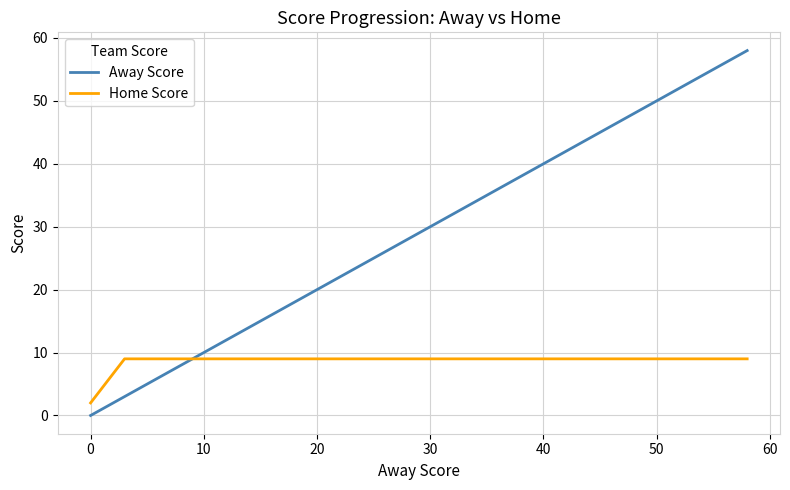

Reading left to right, list all the values displayed in this chart.

Away Score: 0	3	5	7	9	11	13	14	16	18	20	22	24	26	28	30	32	34	36	38	40	42	44	46	48	50	52	54	56	58
Home Score: 2	9	9	9	9	9	9	9	9	9	9	9	9	9	9	9	9	9	9	9	9	9	9	9	9	9	9	9	9	9